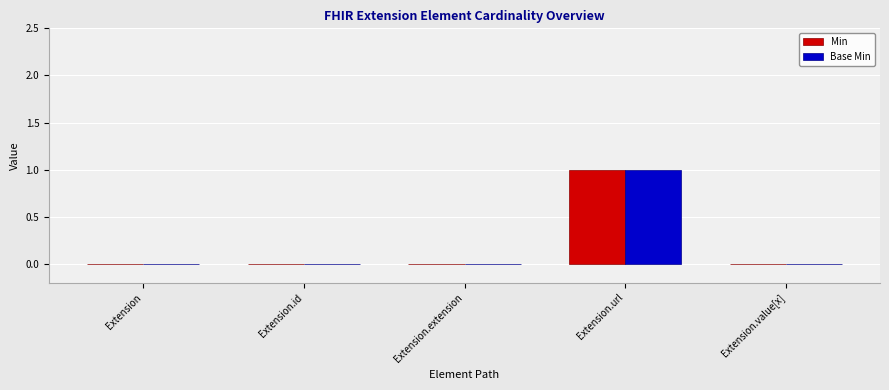

How many groups of bars are there?

5